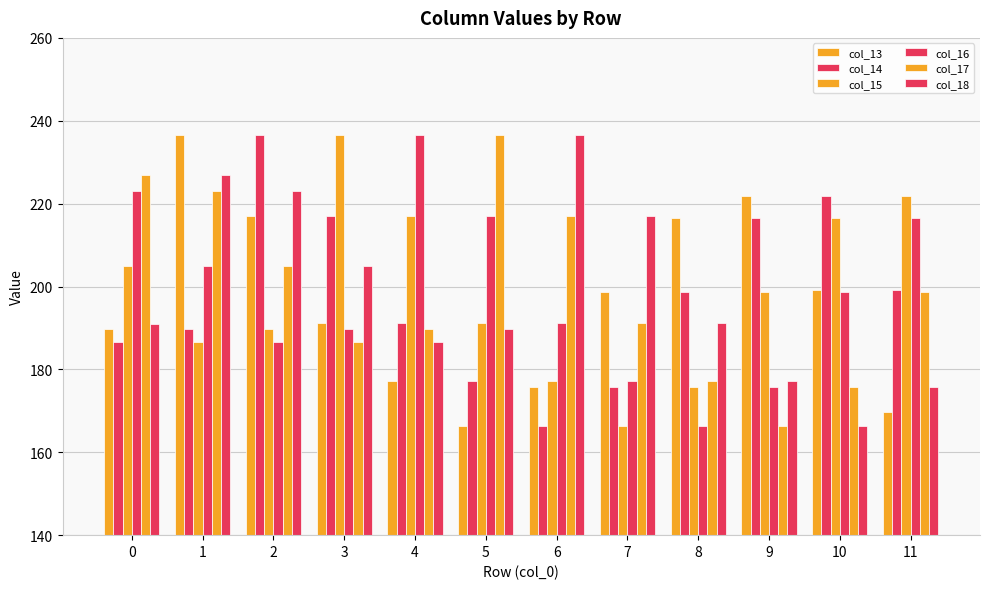

How many bars are there in total?

72